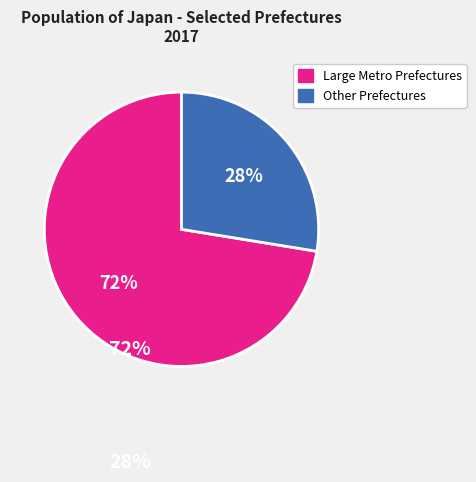

Does any single category account for the majority?

Yes